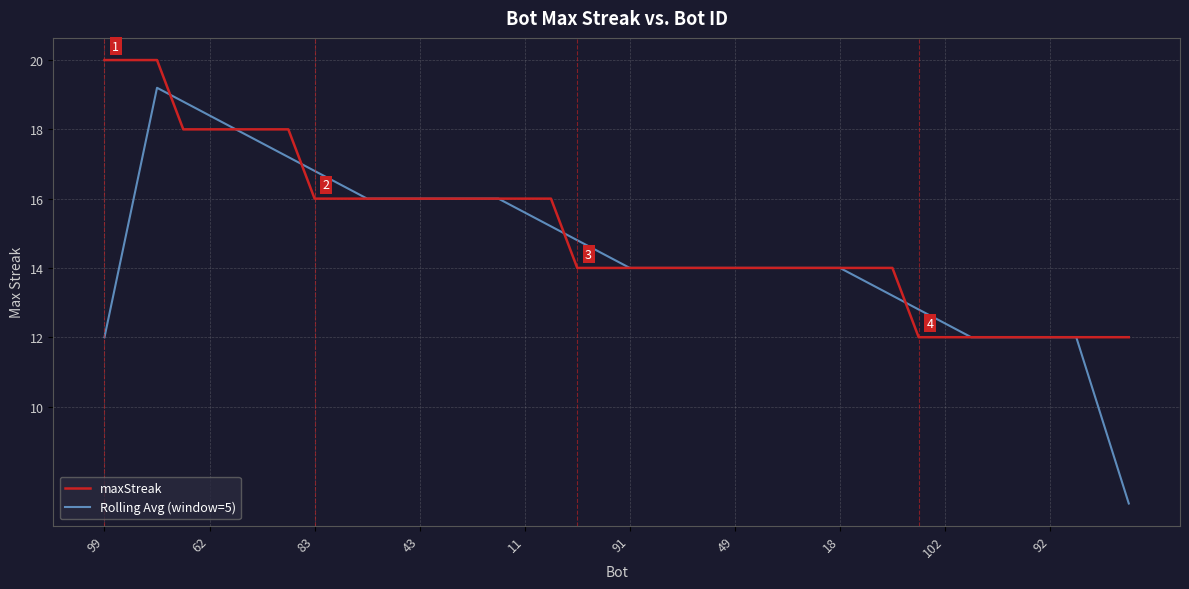

After their last crossing, which series has the higher values: Rolling Avg (window=5) or maxStreak?

maxStreak